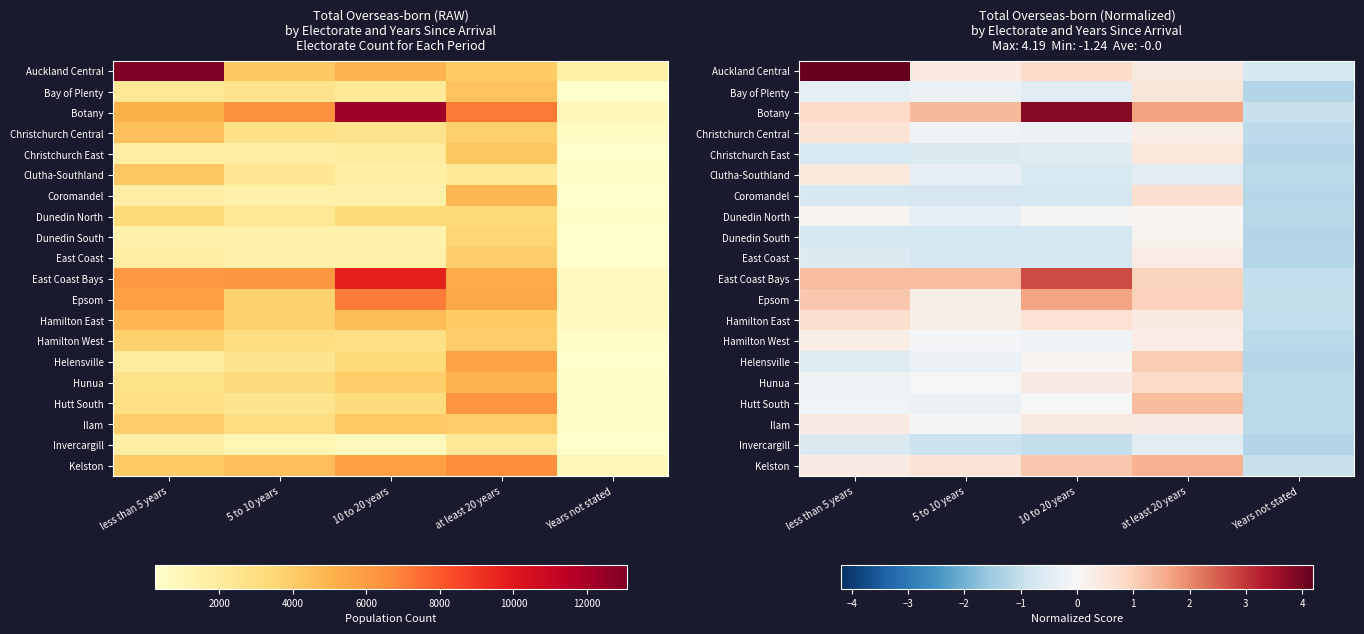

True or false: Helensville has a value of -2.0 at Years not stated.

False